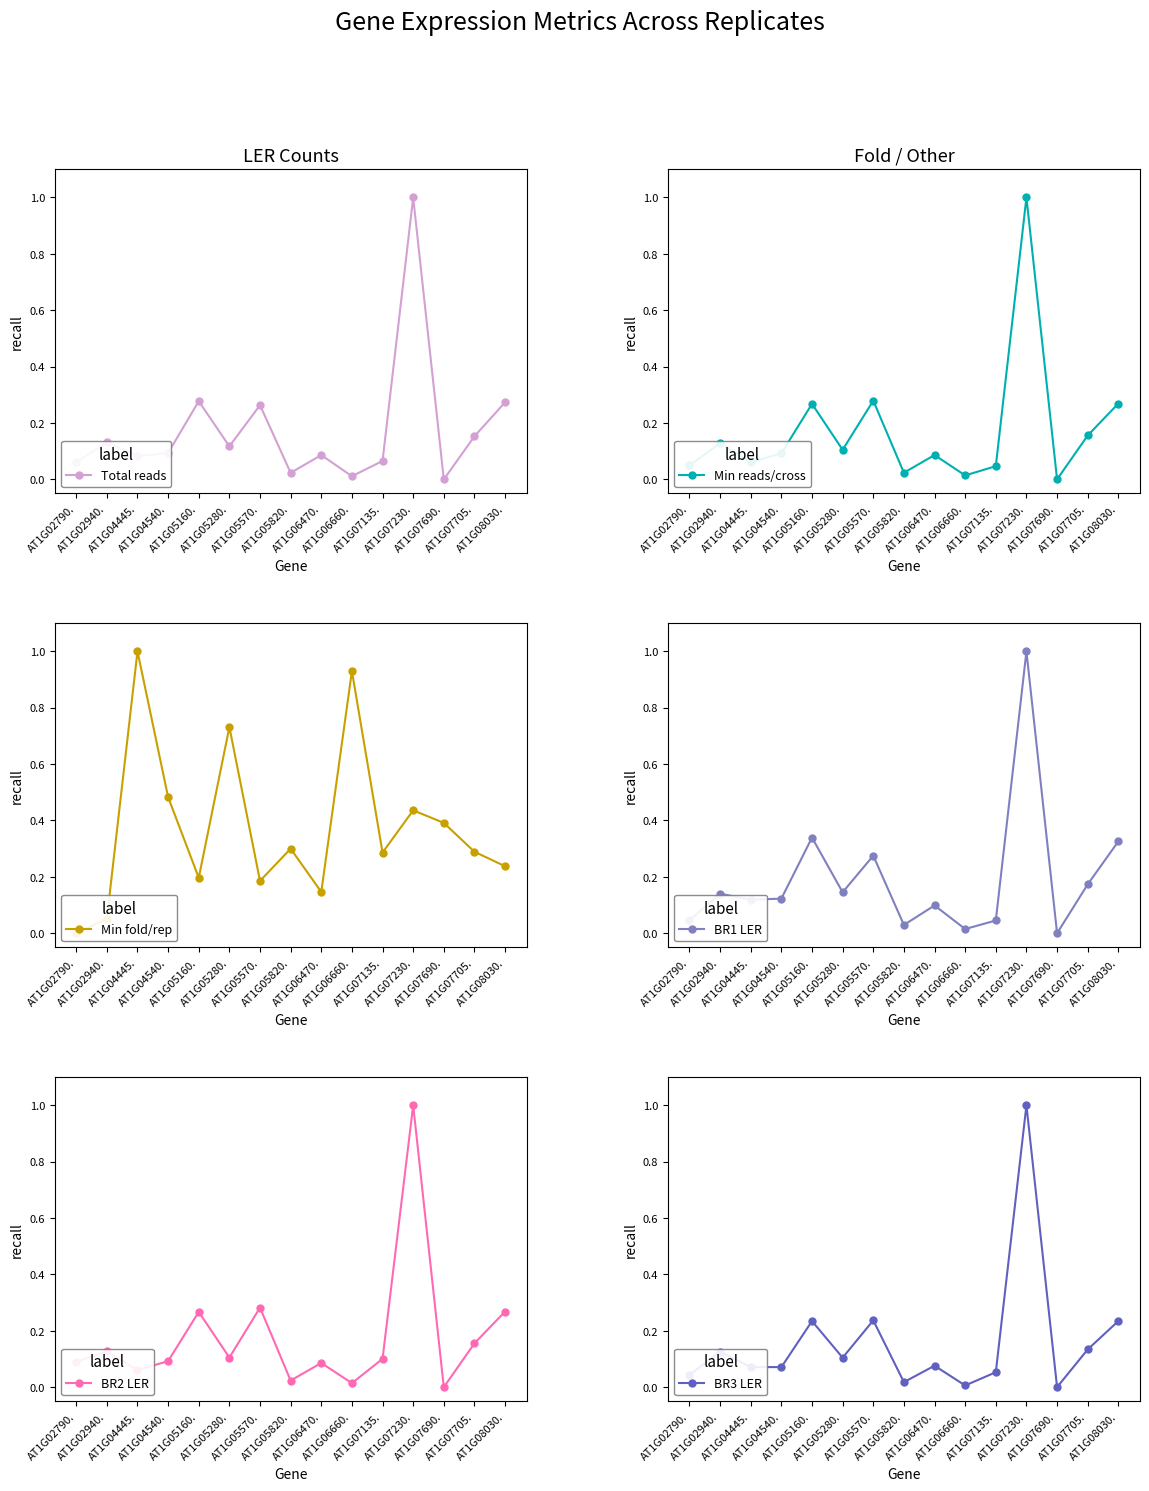

Reading right to left, extract all data points from this chart.

Total reads: 0.3	0.2	0.0	1.0	0.1	0.0	0.1	0.0	0.3	0.1	0.3	0.1	0.1	0.1	0.1
Min reads/cross: 0.3	0.2	0.0	1.0	0.0	0.0	0.1	0.0	0.3	0.1	0.3	0.1	0.1	0.1	0.0
Min fold/rep: 0.2	0.3	0.4	0.4	0.3	0.9	0.1	0.3	0.2	0.7	0.2	0.5	1.0	0.1	0.0
BR1 LER: 0.3	0.2	0.0	1.0	0.0	0.0	0.1	0.0	0.3	0.1	0.3	0.1	0.1	0.1	0.0
BR2 LER: 0.3	0.2	0.0	1.0	0.1	0.0	0.1	0.0	0.3	0.1	0.3	0.1	0.1	0.1	0.1
BR3 LER: 0.2	0.1	0.0	1.0	0.1	0.0	0.1	0.0	0.2	0.1	0.2	0.1	0.1	0.1	0.0